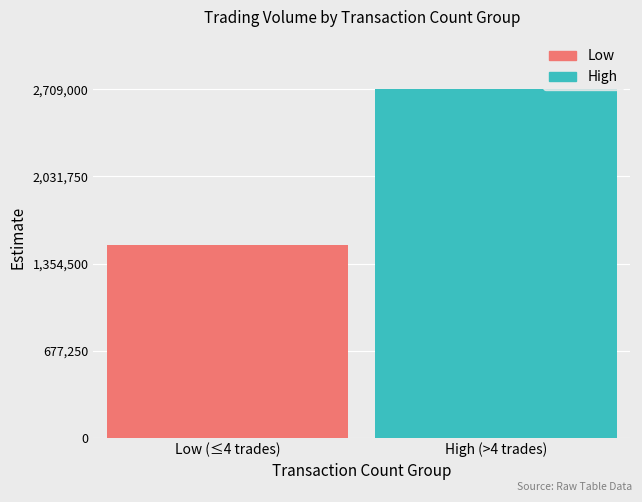

How many categories are shown in the chart?

1